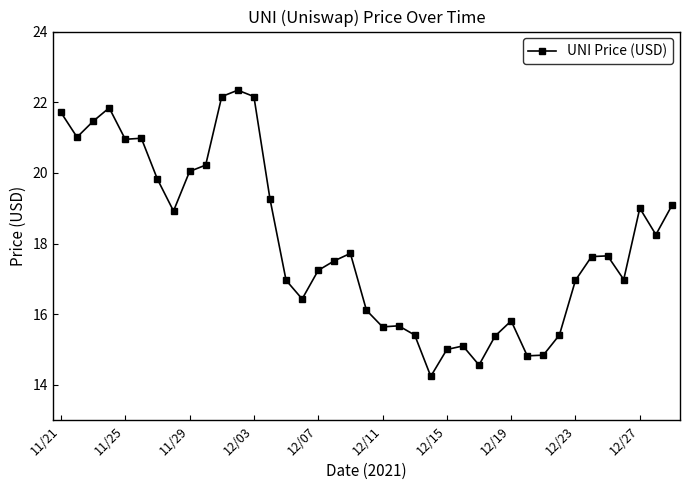

What is the sum of all values?

702.3